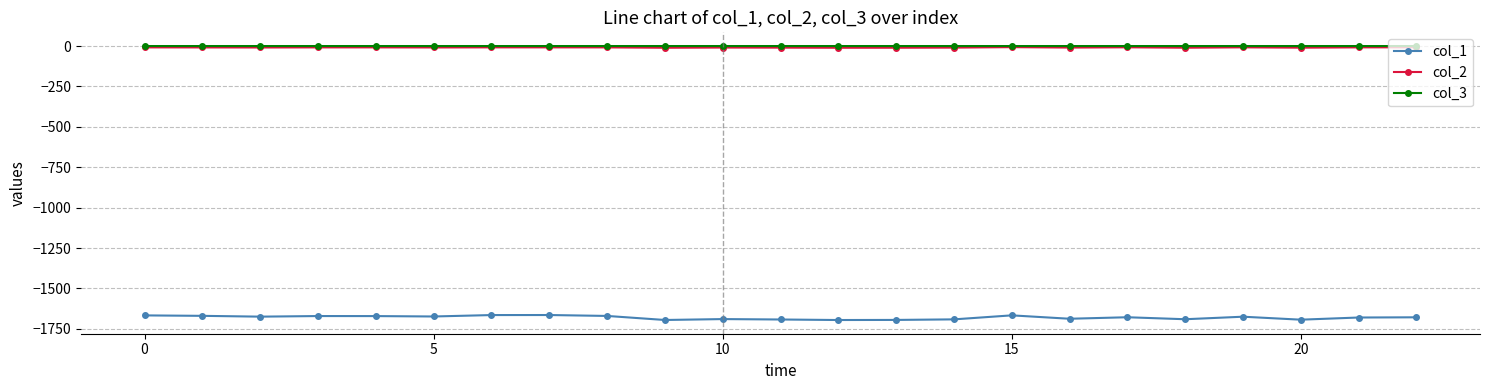

Which series has the largest range (max minus min)?

col_1